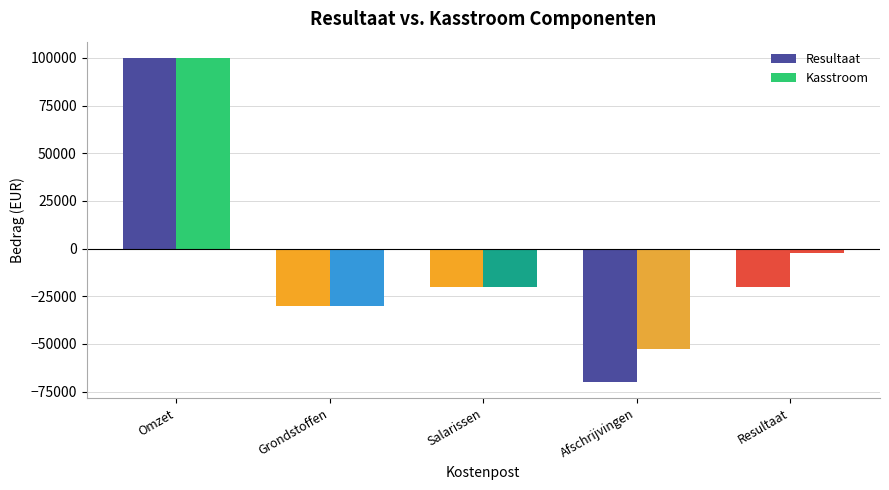

How many groups of bars are there?

5